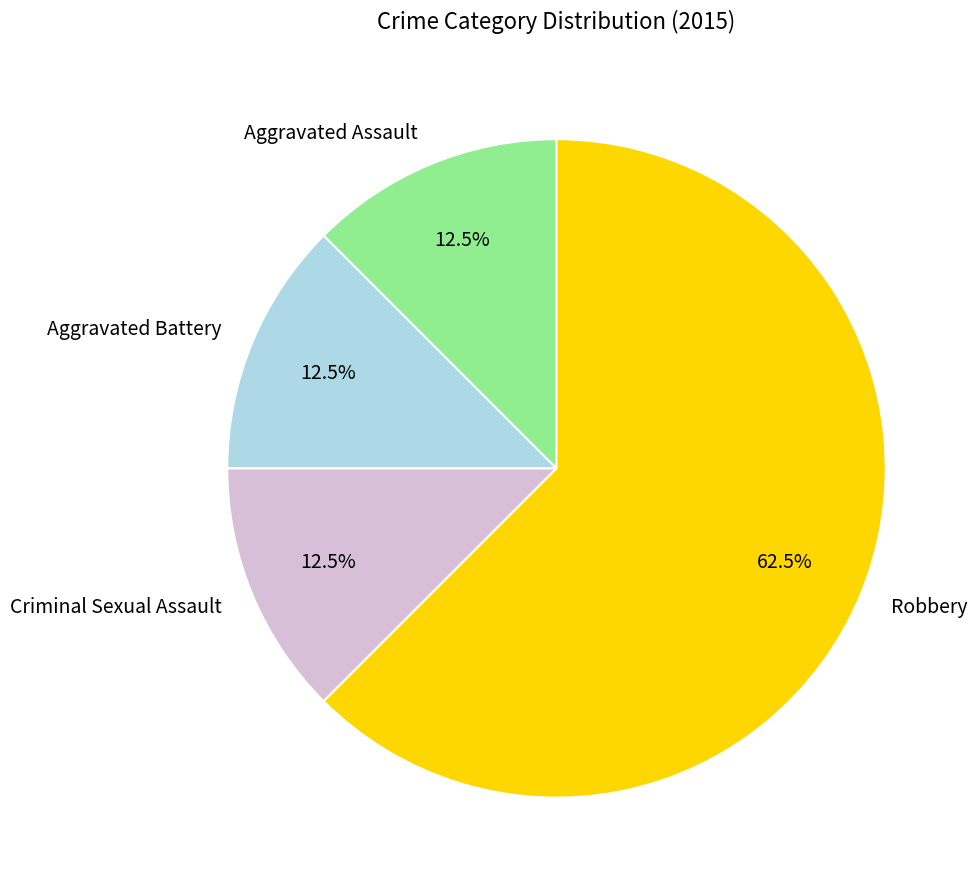

Which has a higher value, Robbery or Aggravated Battery?

Robbery